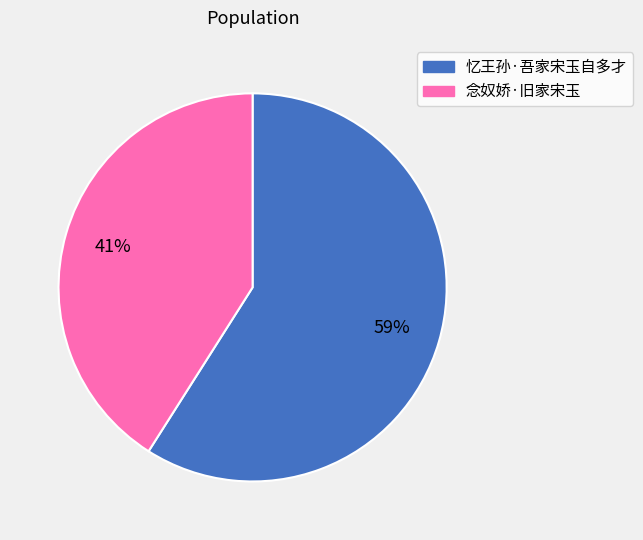

How many segments does this pie chart have?

2